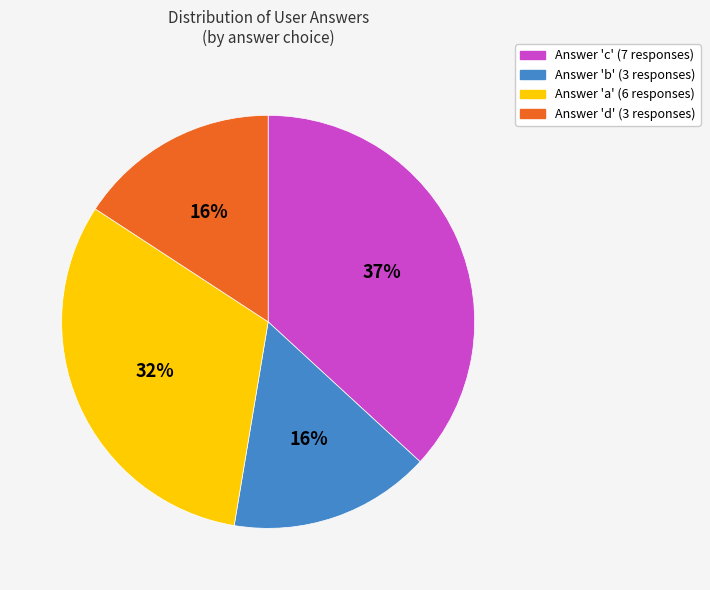

To the nearest percent, what is the average slice percentage?

25%